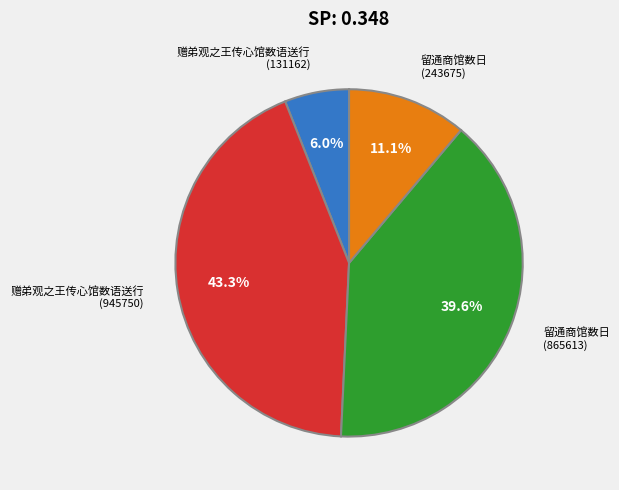

Is there a majority slice in this chart?

No